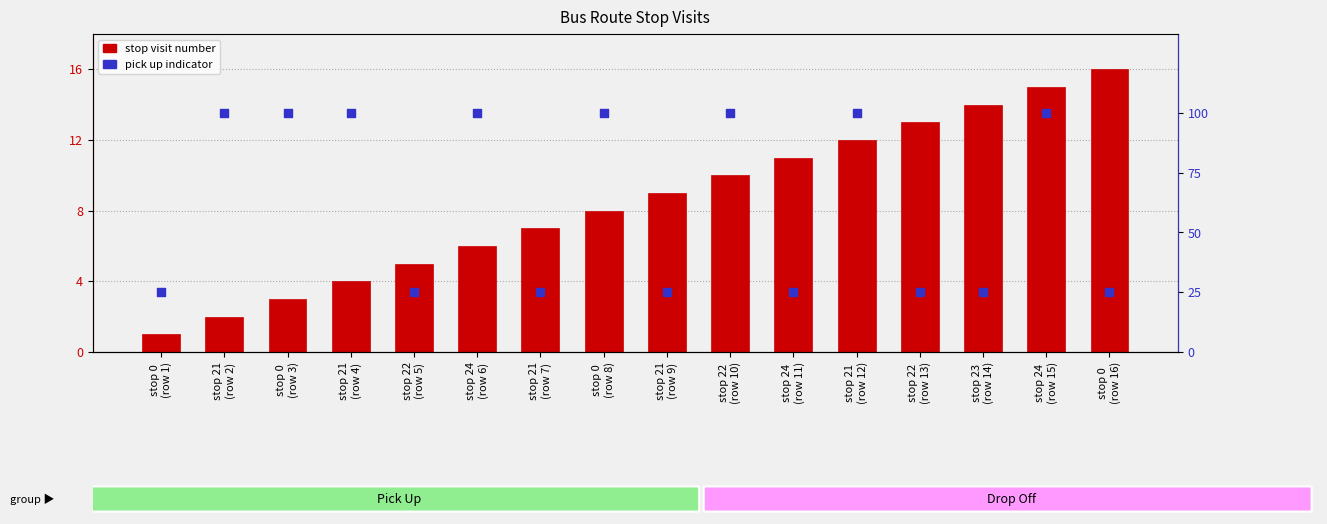

Which series has the largest total across all categories?

pick up indicator